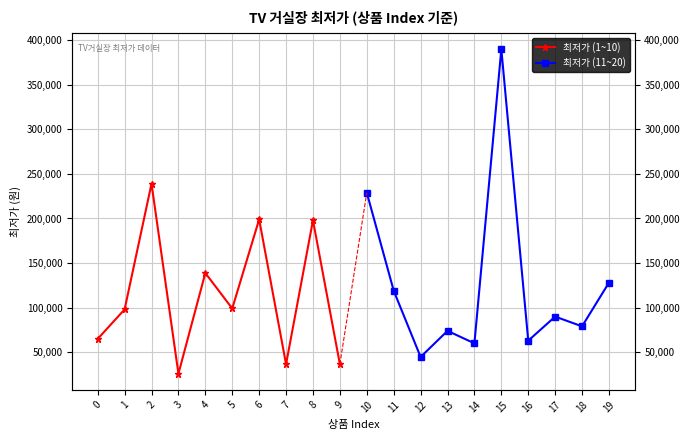

What is the maximum value for 최저가 (11~20)?

390000